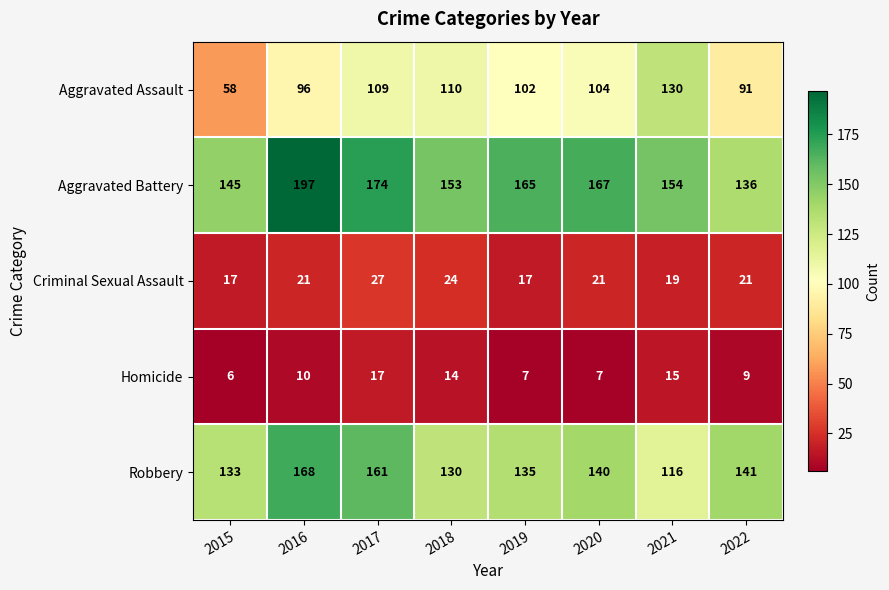

List the series in order of their peak value, lowest first.

Homicide, Criminal Sexual Assault, Aggravated Assault, Robbery, Aggravated Battery